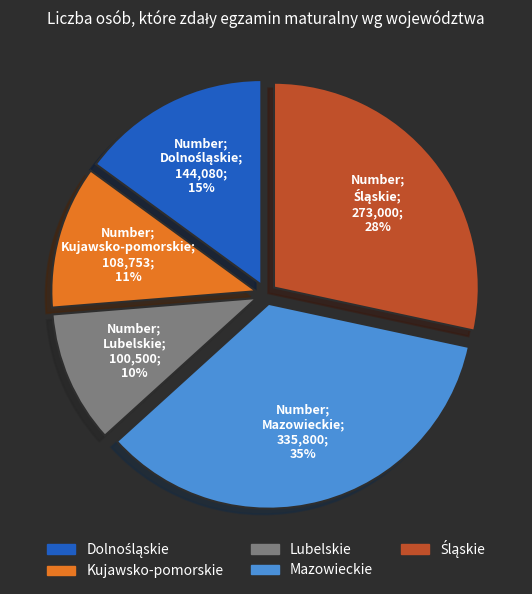

To the nearest percent, what is the average slice percentage?

20%